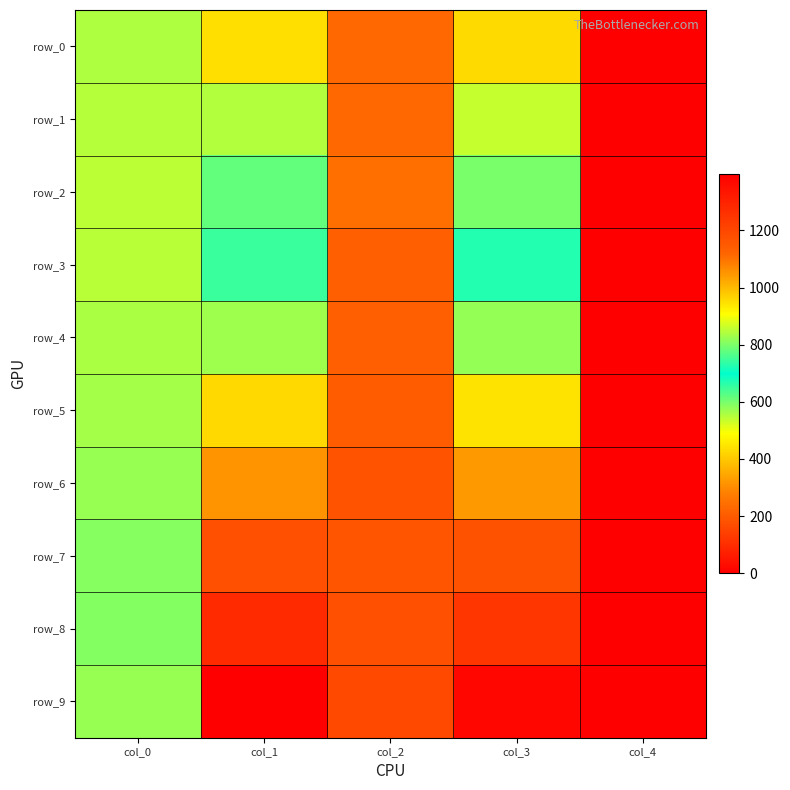

The row_6 series shows 345.3 at col_1. True or false?

False